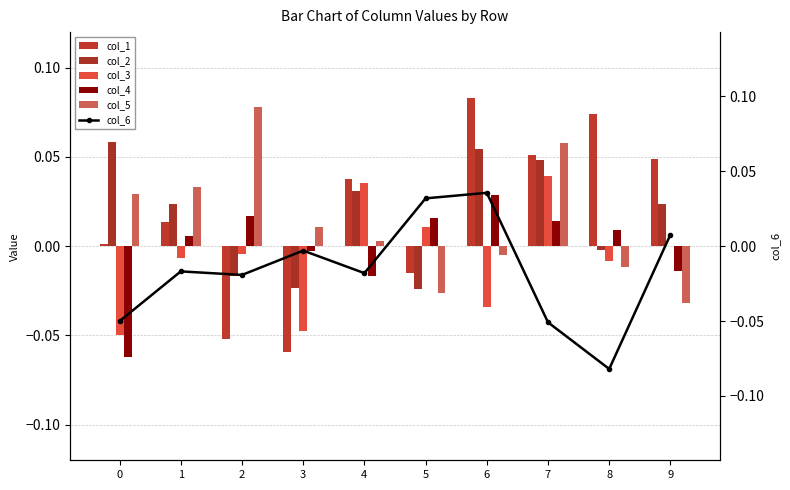

Which has a higher value, 1 or 4?

4